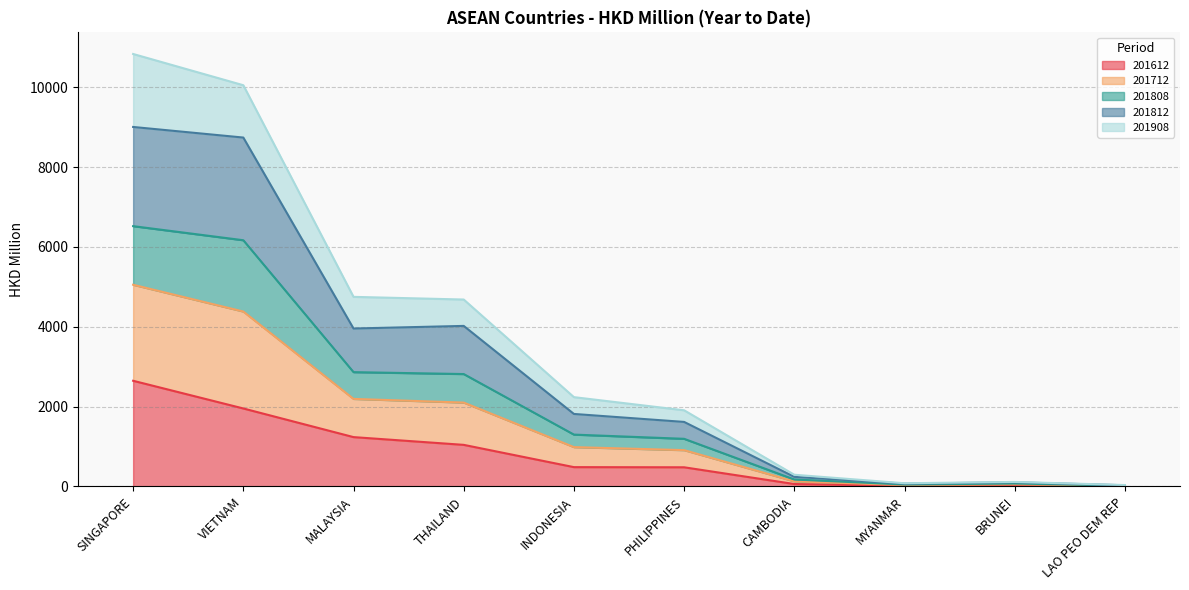

What is the difference between the highest and lowest values at BRUNEI?

87.7